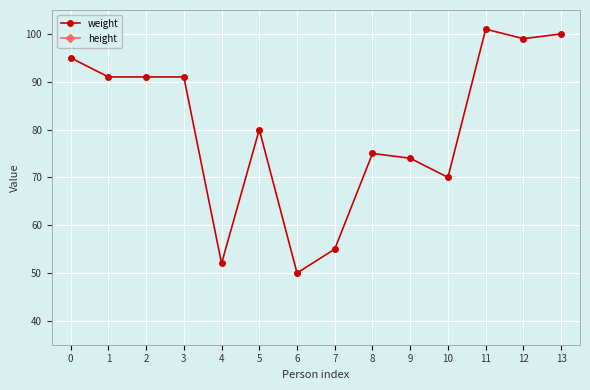

True or false: height and weight cross at least once.

False